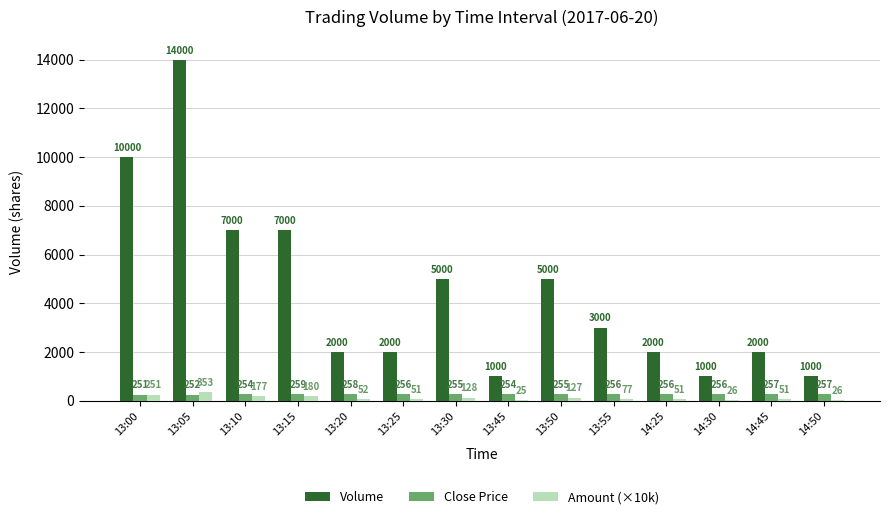

Which series changed the most between 13:25 and 14:30?

Volume